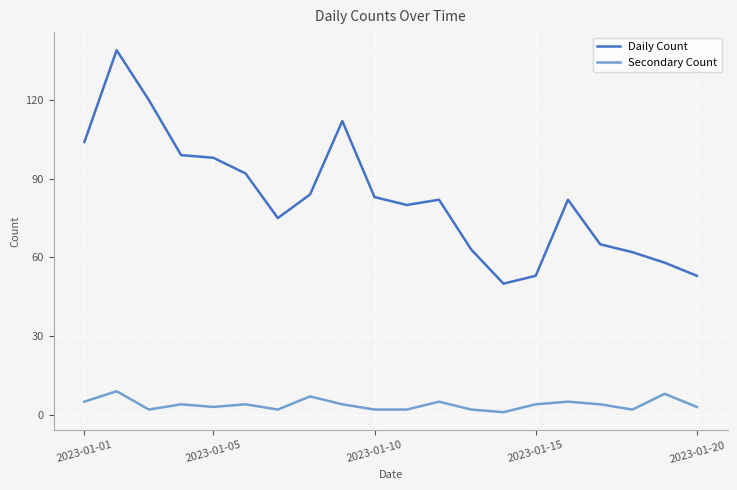

Which series has the largest total across all categories?

Daily Count